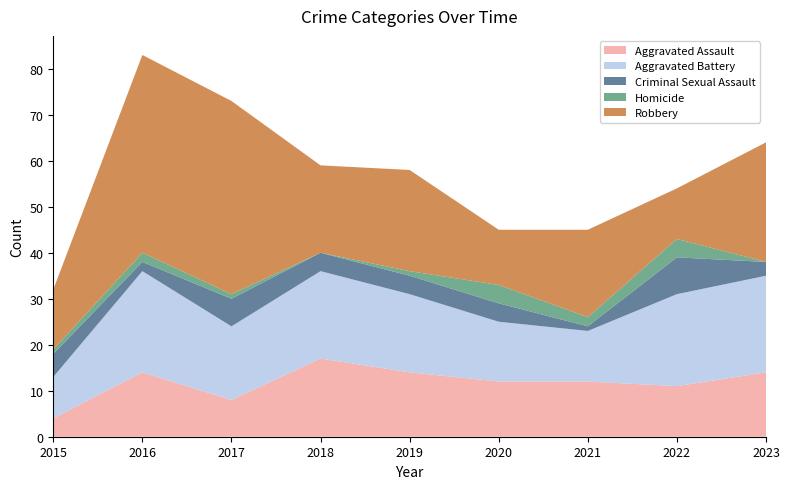

Reading left to right, what are all the values shown in this chart?

Aggravated Assault: 2015=4	2016=14	2017=8	2018=17	2019=14	2020=12	2021=12	2022=11	2023=14
Aggravated Battery: 2015=9	2016=22	2017=16	2018=19	2019=17	2020=13	2021=11	2022=20	2023=21
Criminal Sexual Assault: 2015=5	2016=2	2017=6	2018=4	2019=4	2020=4	2021=1	2022=8	2023=3
Homicide: 2015=1	2016=2	2017=1	2018=0	2019=1	2020=4	2021=2	2022=4	2023=0
Robbery: 2015=13	2016=43	2017=42	2018=19	2019=22	2020=12	2021=19	2022=11	2023=26